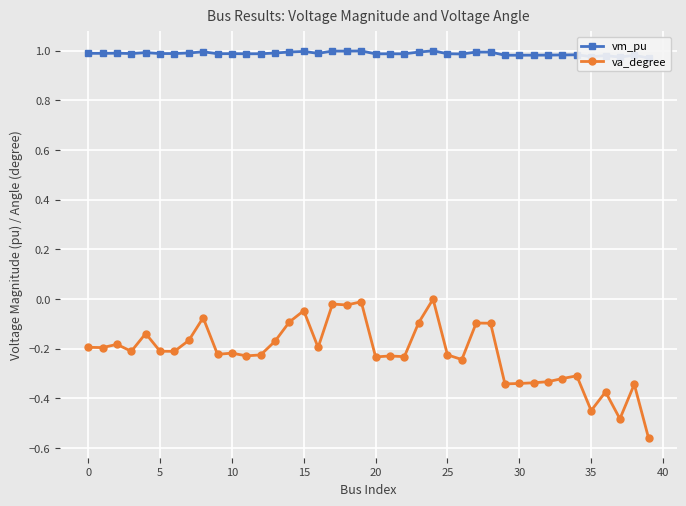

How many distinct data groups are displayed?

2